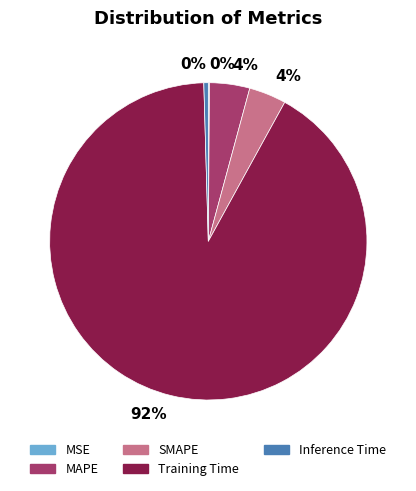

Does any single category account for the majority?

Yes